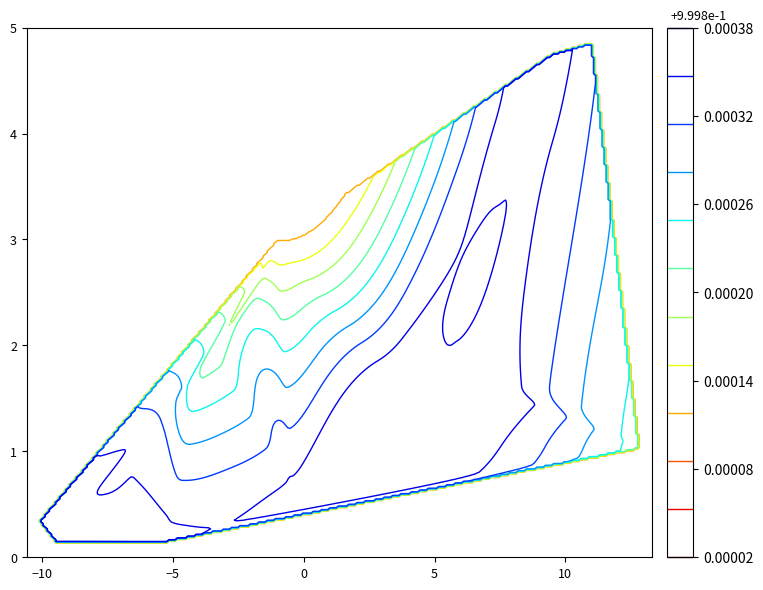

True or false: TDD_CLSPRC has a value of 0.0 at 16.

False